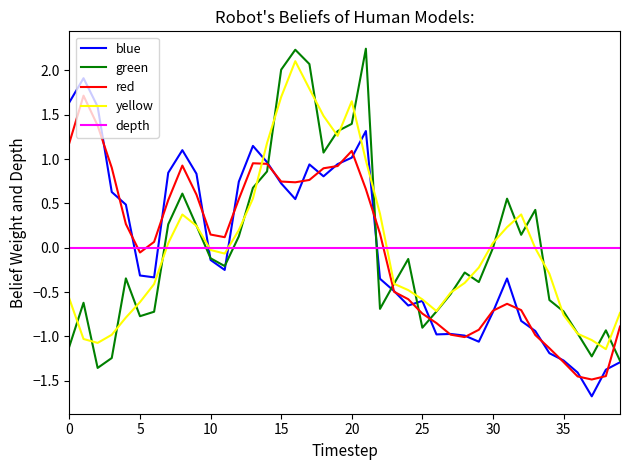

What is the highest value of the blue series?

1.9